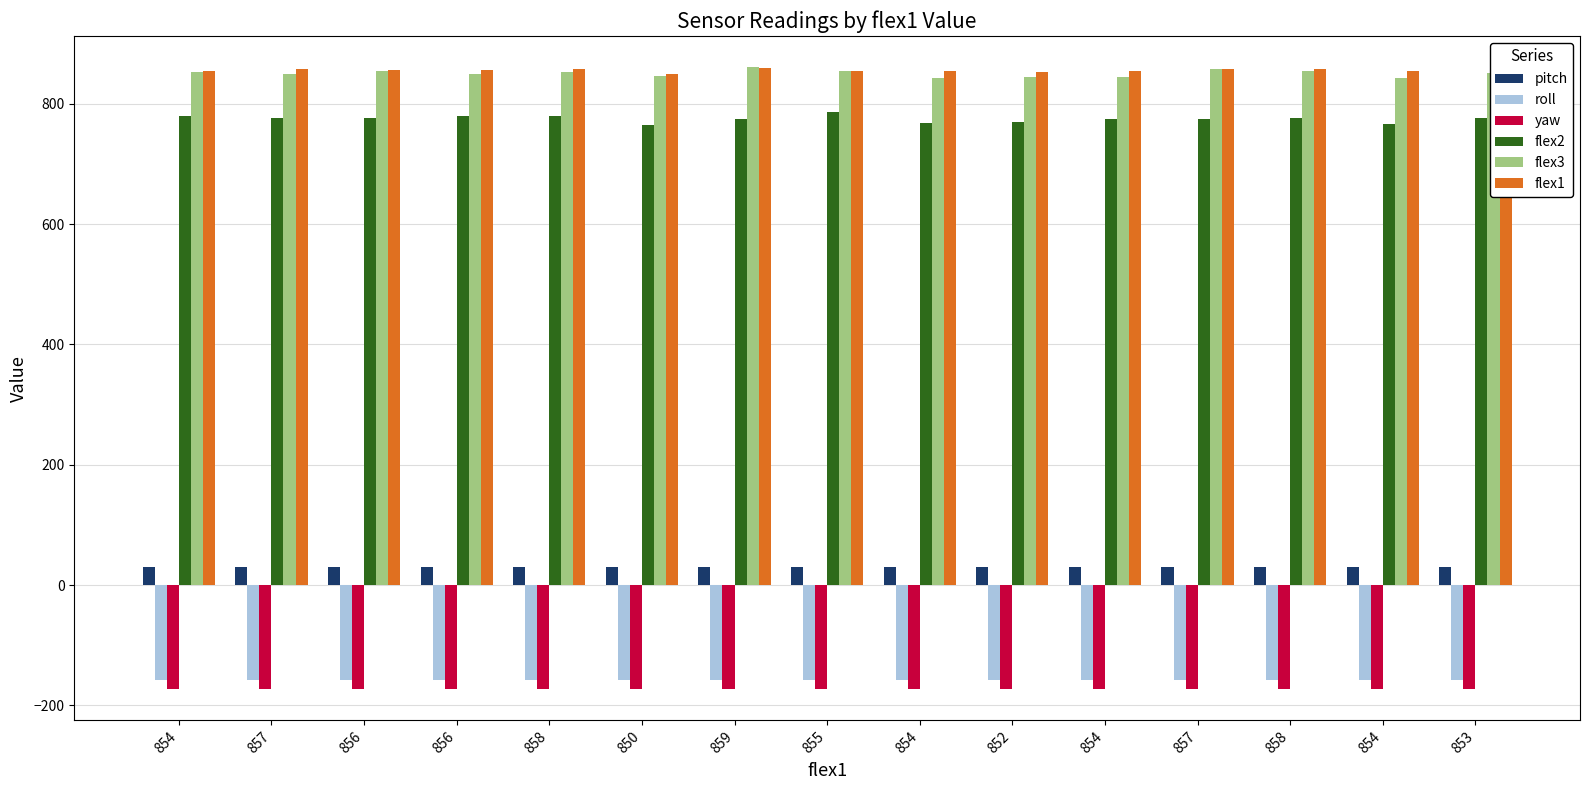

How many distinct data groups are displayed?

6